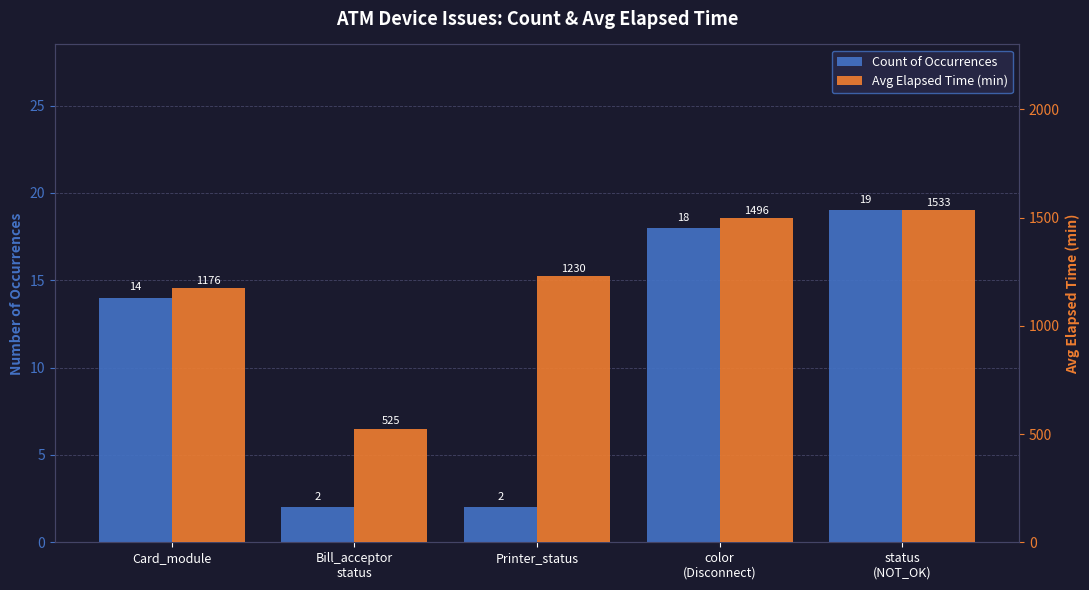

Between color
(Disconnect) and Printer_status, which is larger?

color
(Disconnect)